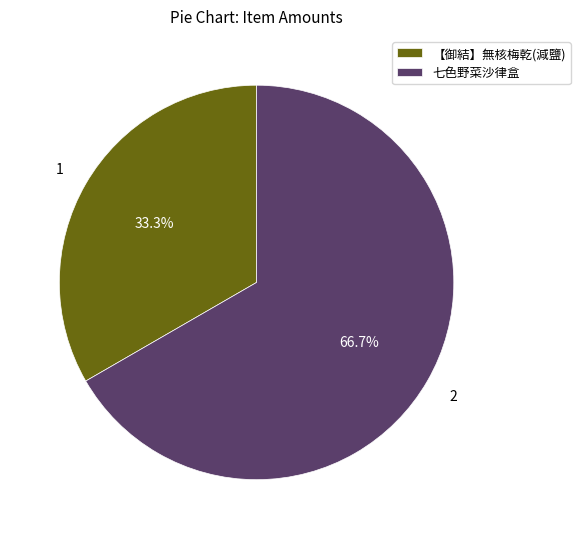

How many slices are in this pie chart?

2